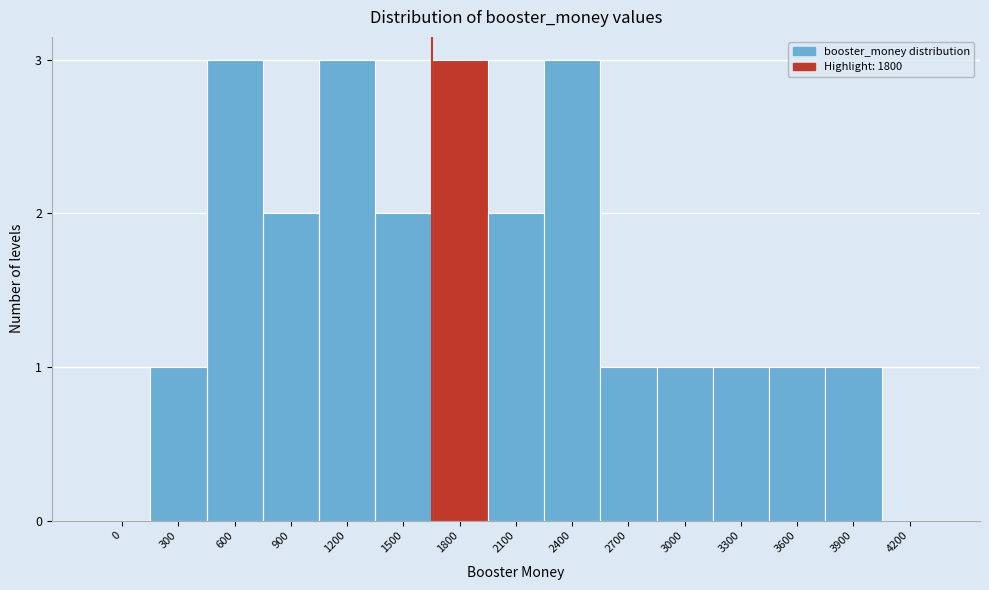

Reading left to right, extract all data points from this chart.

0=0	300=1	600=3	900=2	1200=3	1500=2	1800=3	2100=2	2400=3	2700=1	3000=1	3300=1	3600=1	3900=1	4200=0